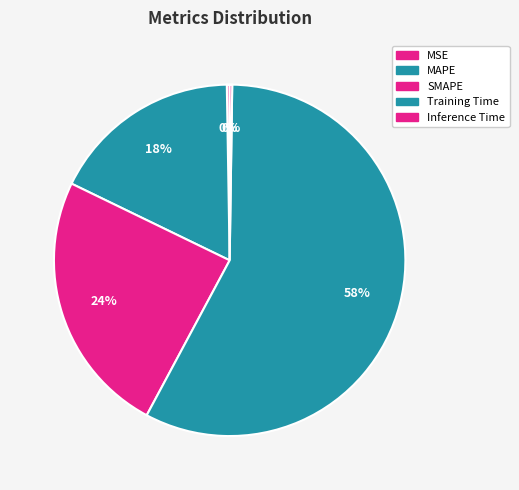

Which category accounts for the majority?

Training Time